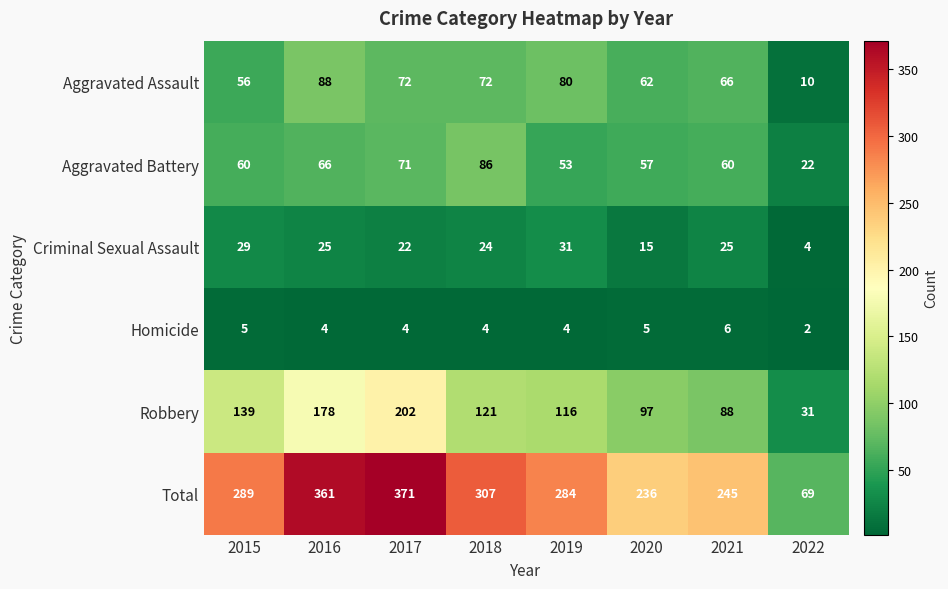

What is the difference between the maximum and minimum values in the Total series?

302